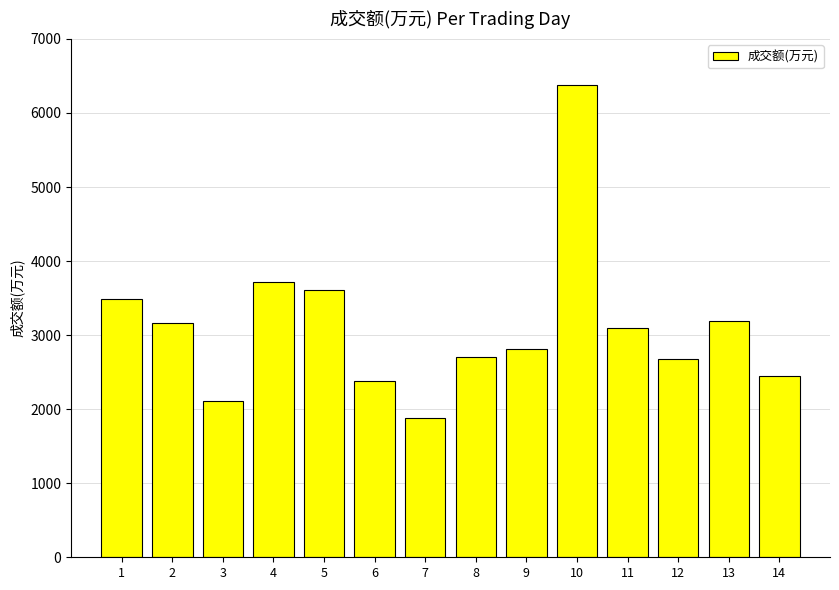

Are the bars horizontal?

No